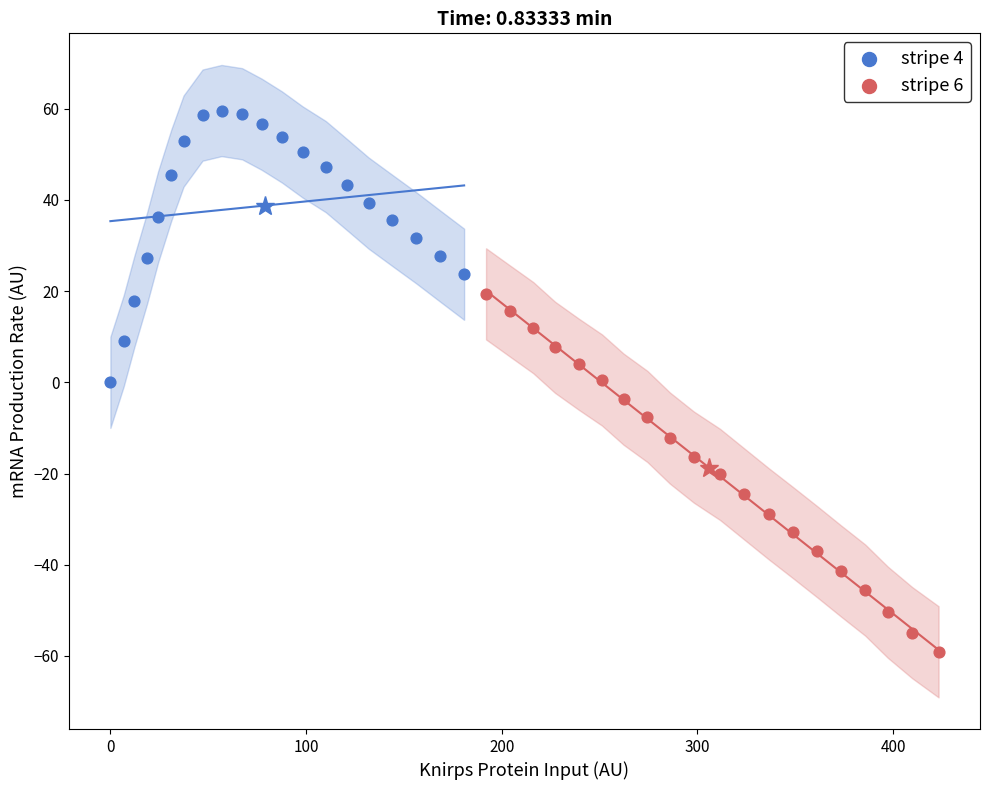

Which series reaches the minimum Y coordinate?

stripe 6